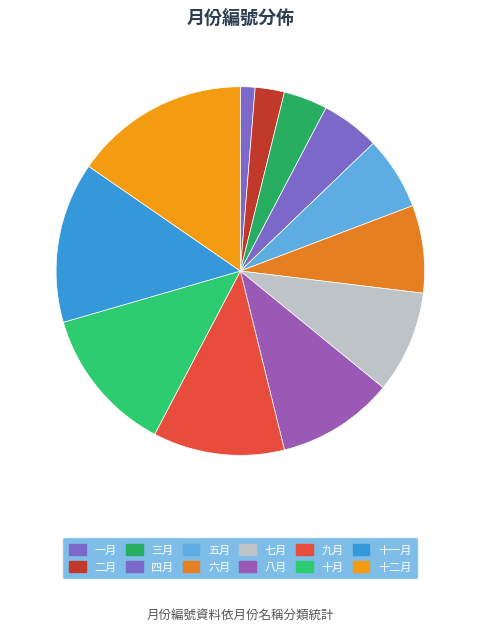

What percentage is NOT represented by 十二月?

84.6%